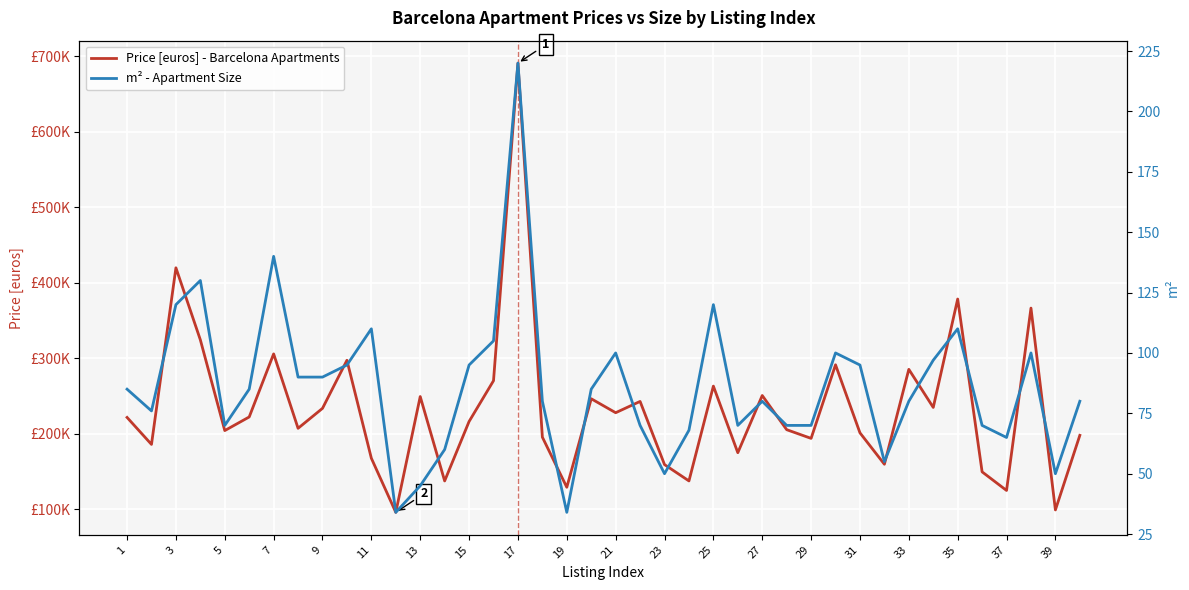

Rank the series by their maximum value, from lowest to highest.

m² - Apartment Size, Price [euros] - Barcelona Apartments